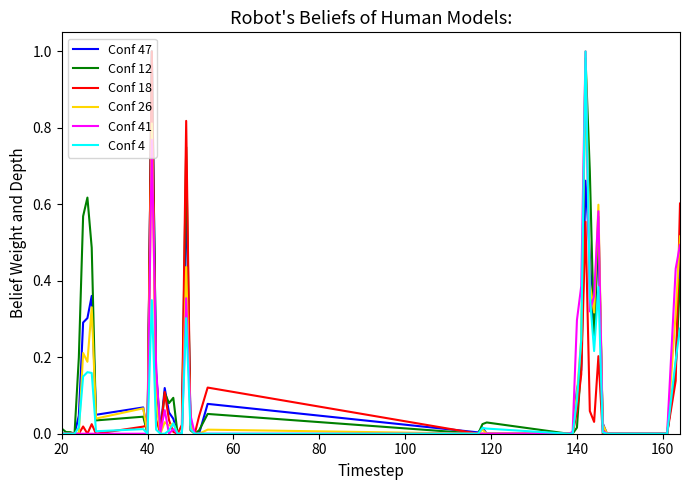

True or false: Conf 47 has a value of 0.0 at 140.

False